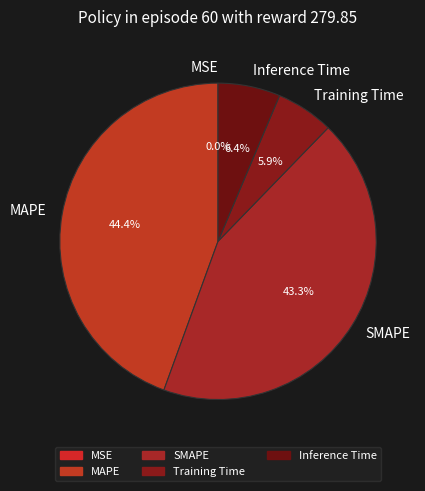

What is the largest slice in the pie chart?

MAPE